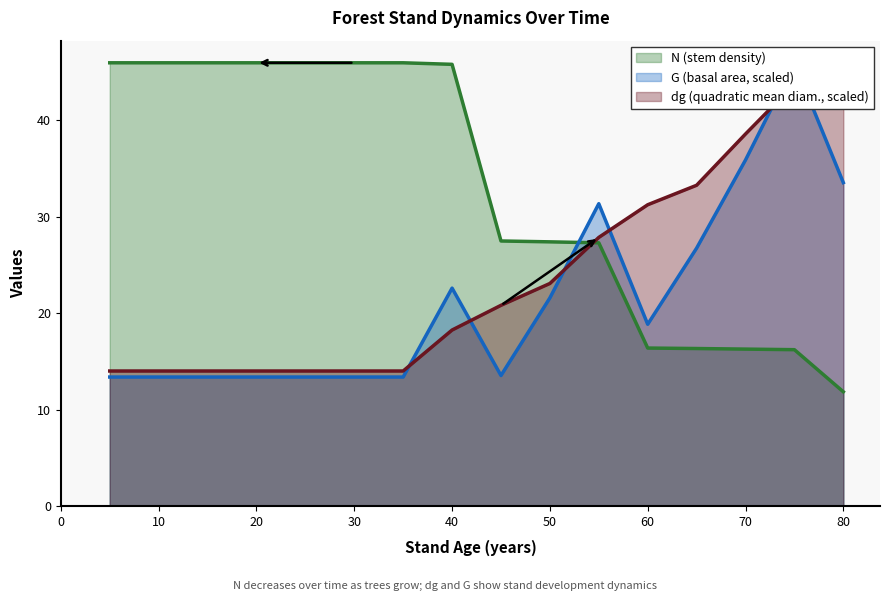

Does the chart display data point markers on the line(s)?

No